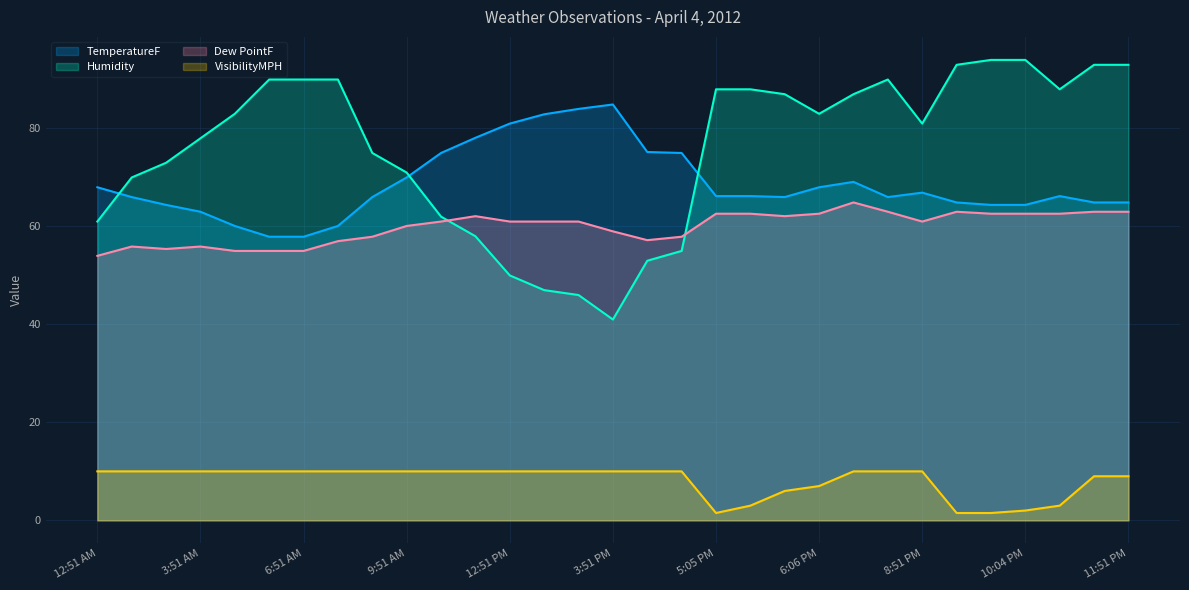

Where is Dew PointF nearest to the value 59?

3:51 PM